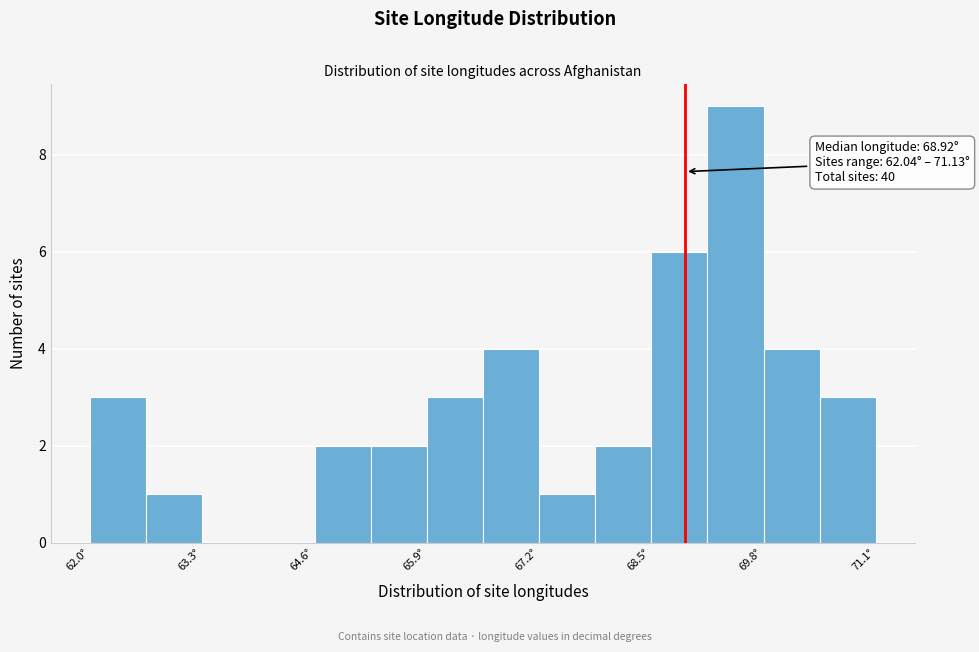

Read against the x-axis, roughly where is the centre of the tallest bar?

69.6